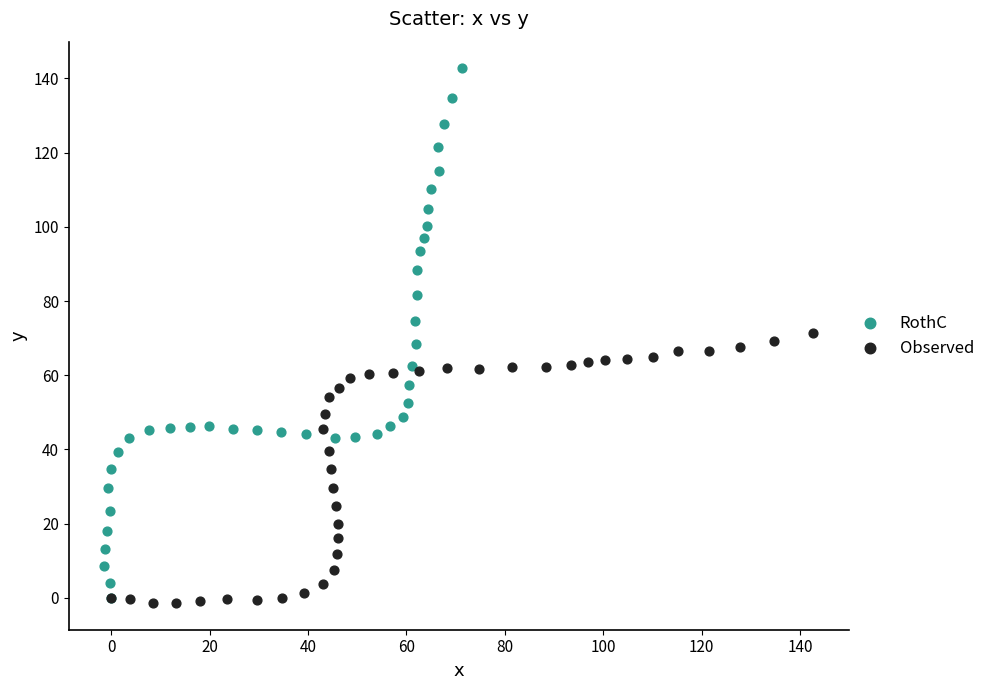

Which series has the largest Y range (max minus min)?

RothC